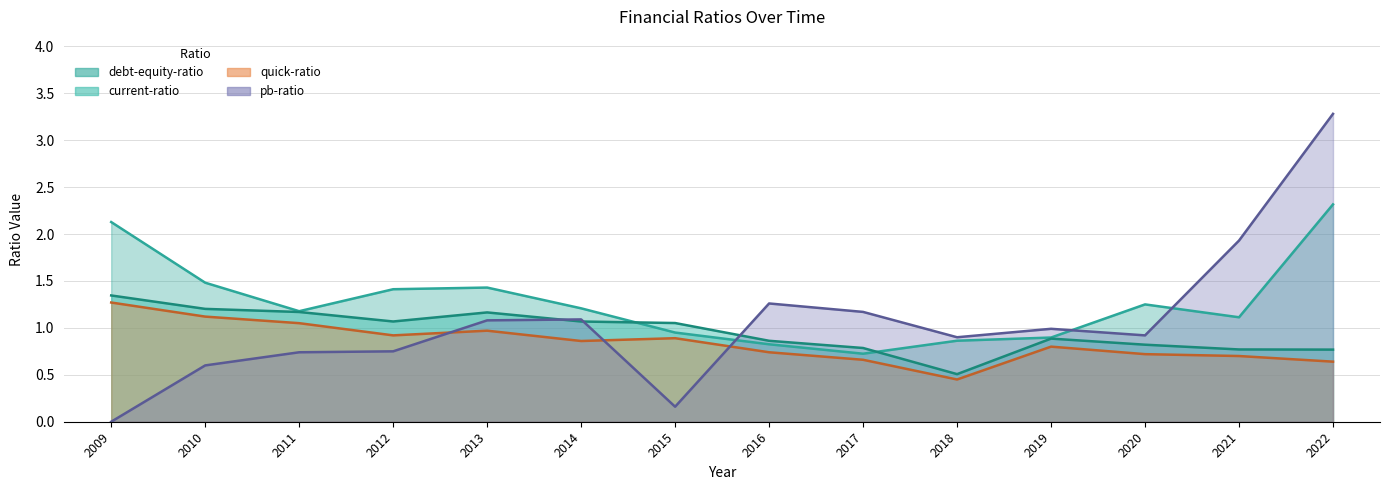

The current-ratio series shows 0.4 at 2016. True or false?

False